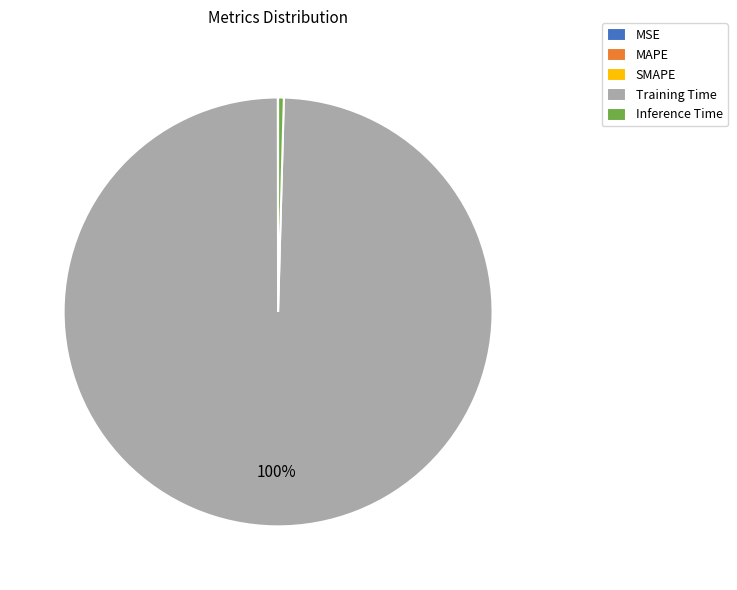

To the nearest percent, what is the combined percentage of Training Time and Inference Time?

100%